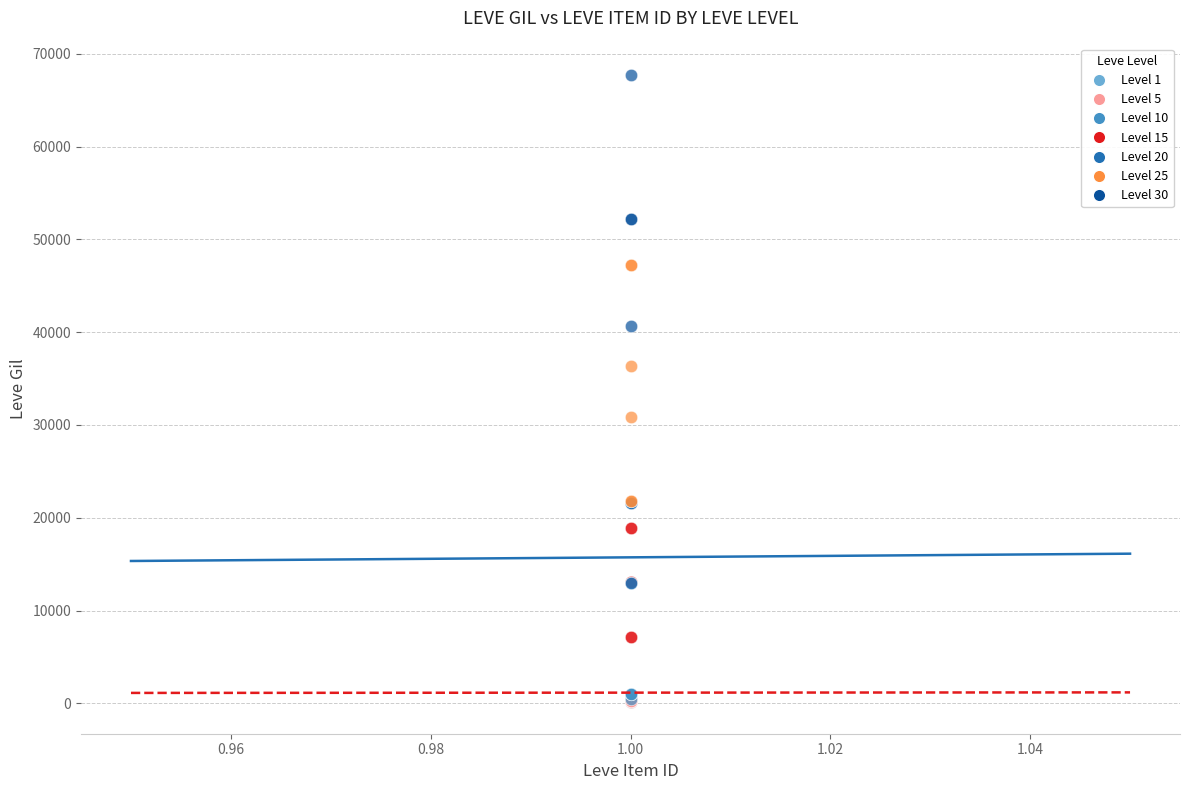

Which series reaches the maximum Y coordinate?

Level 30